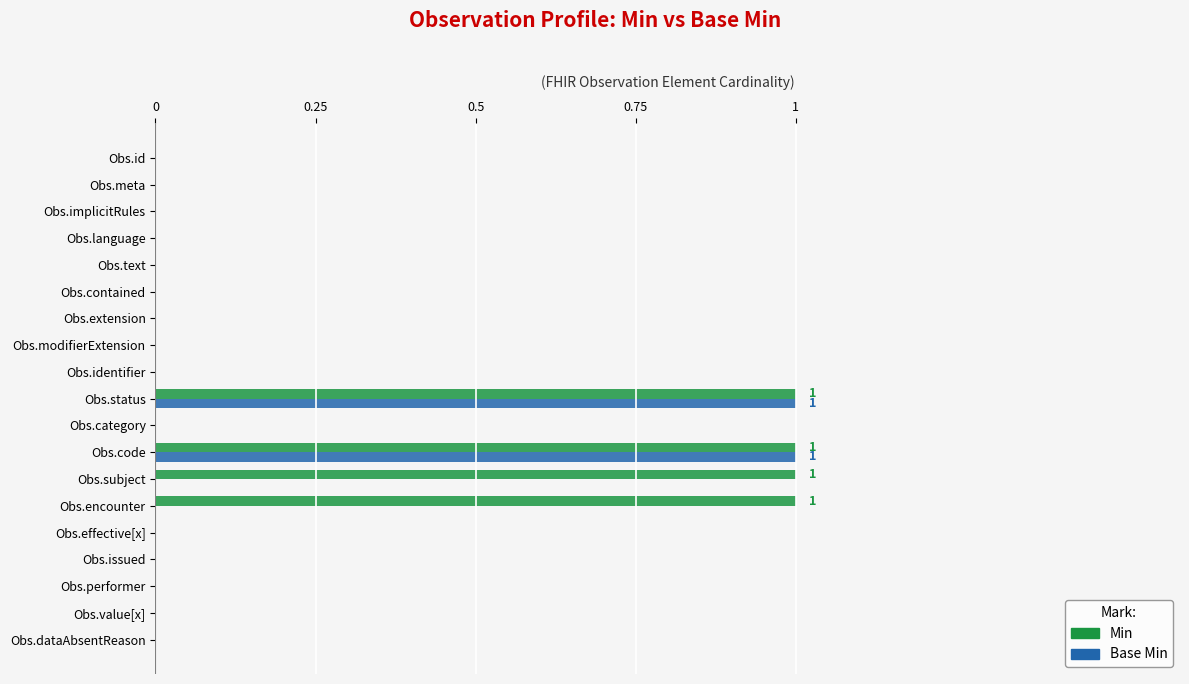

True or false: Min has a value of 0 at Obs.id.

True